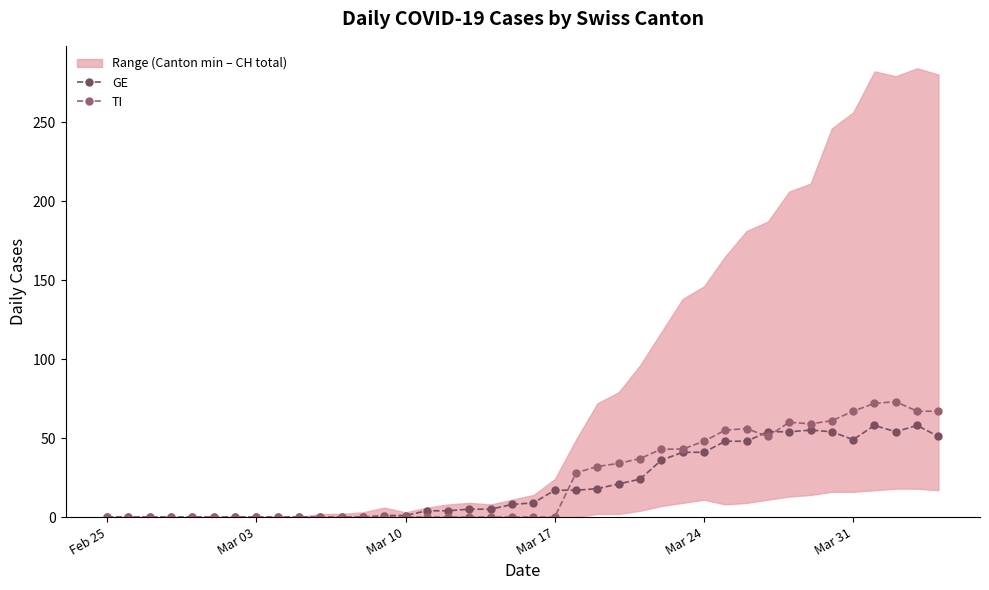

What is the value of the TI point at the 40th from the left?

67